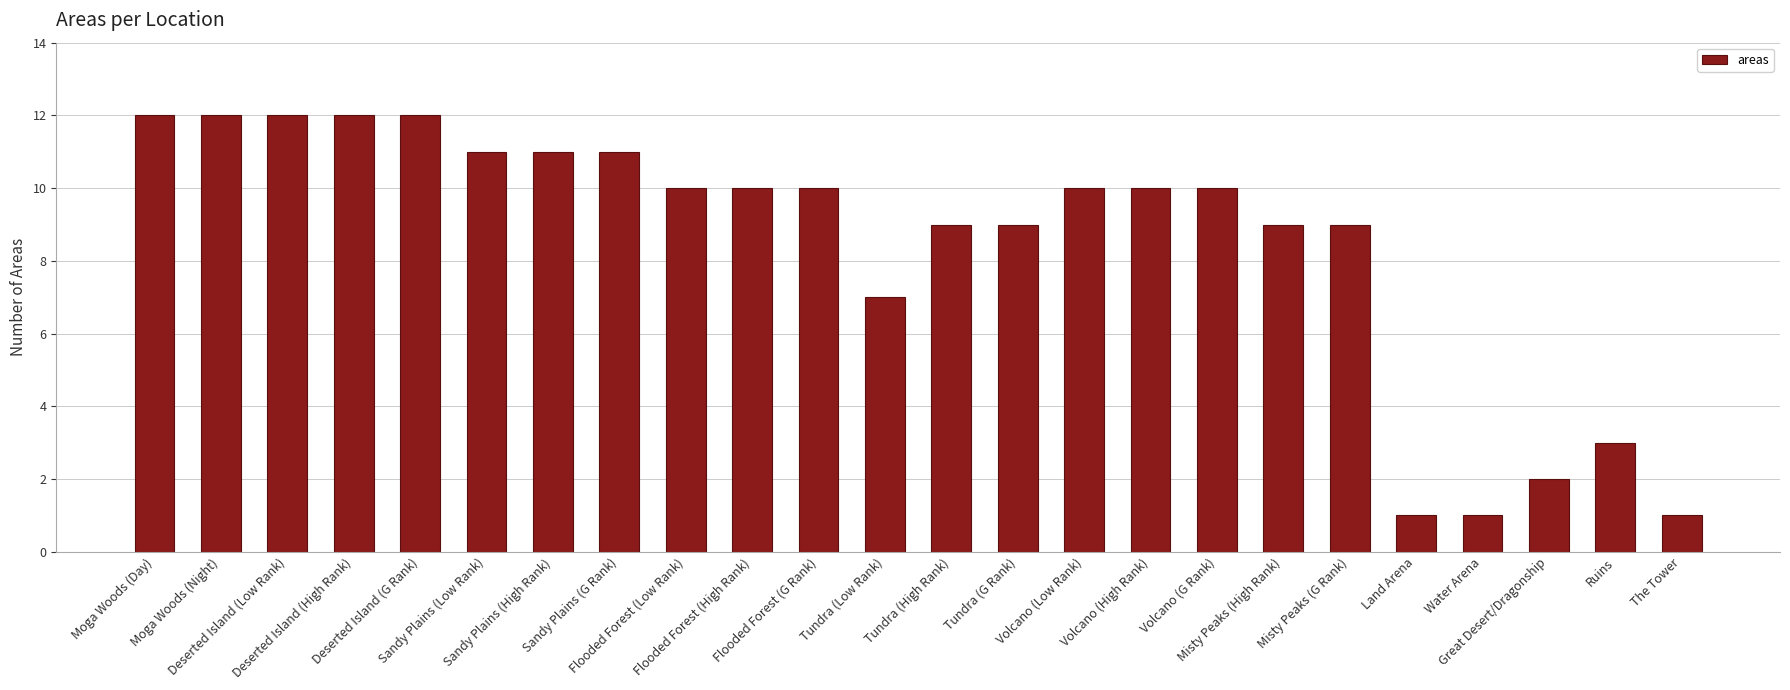

What is the greatest value displayed?

12